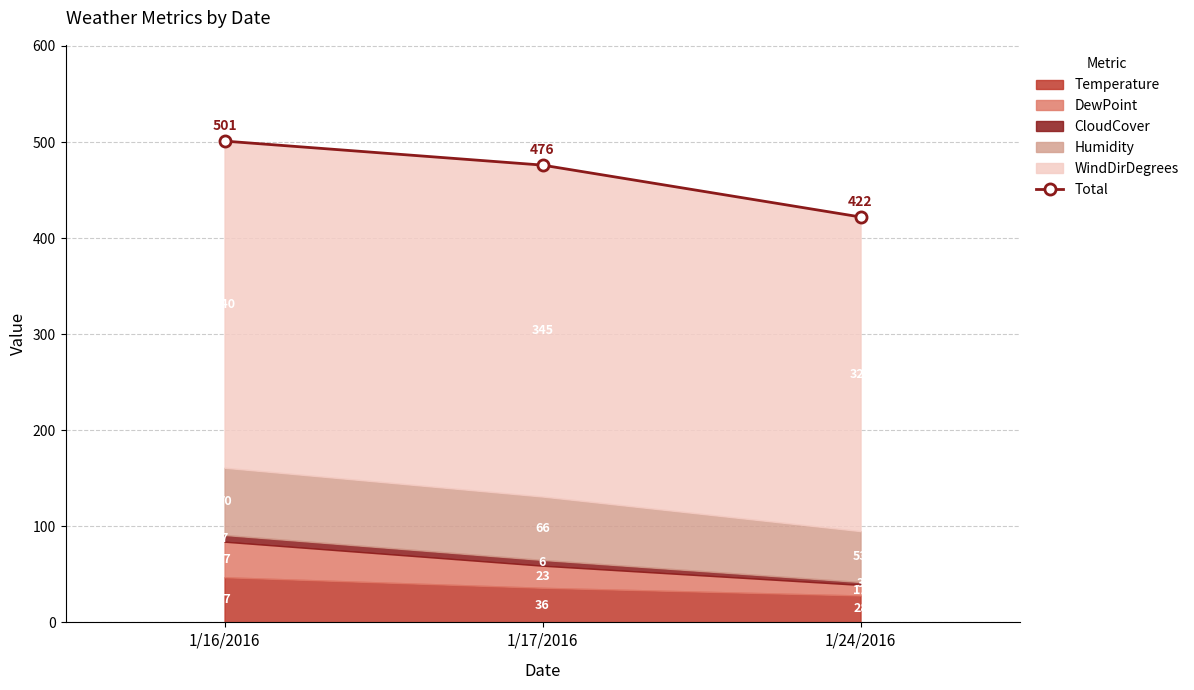

What is the label of the 2nd point from the left?

1/17/2016